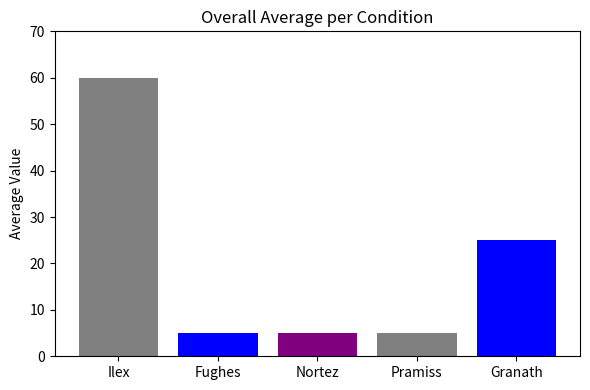

Does the chart contain stacked bars?

No